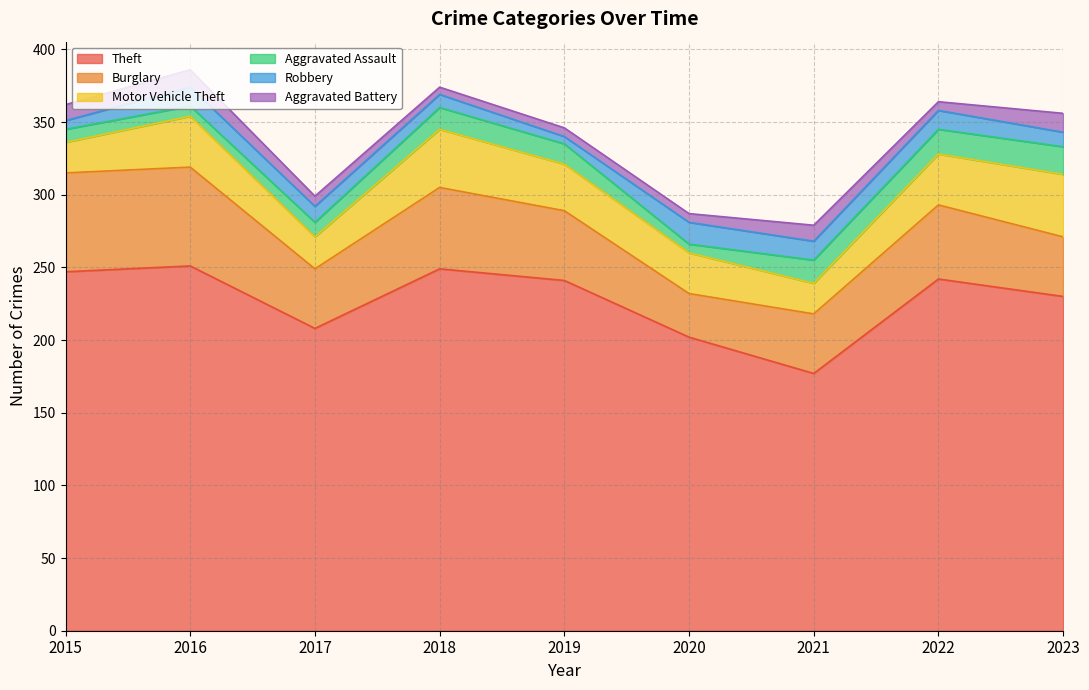

What is the spread (max minus min) of values at 2016?

244